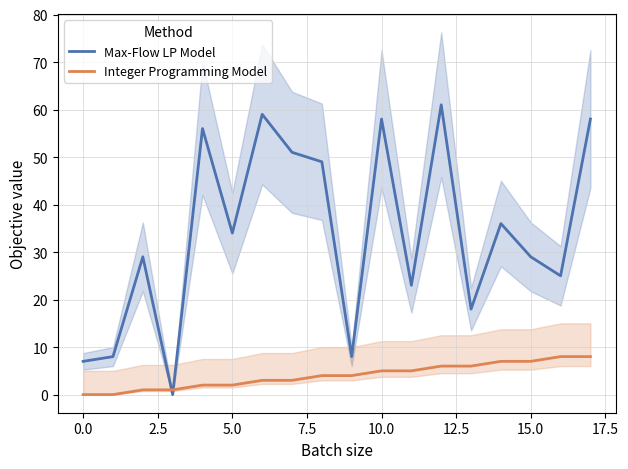

What are all the series names shown in the legend?

Max-Flow LP Model, Integer Programming Model